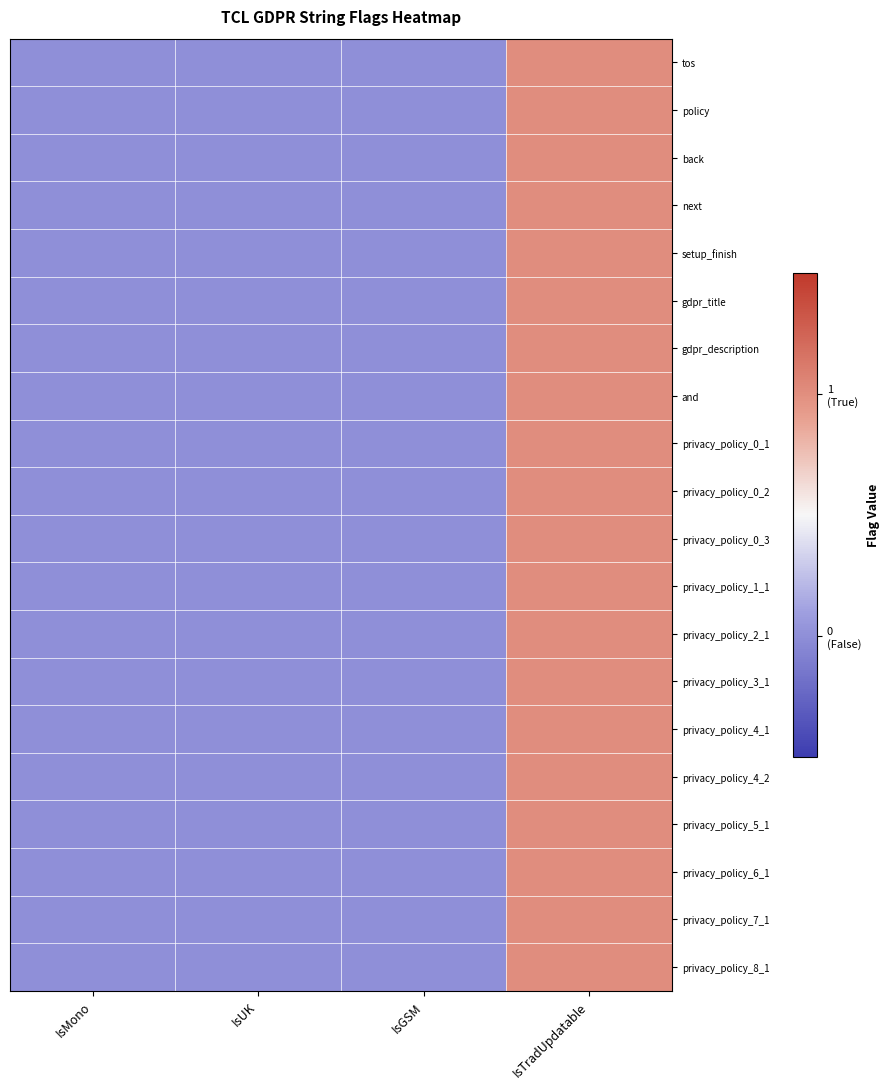

What is the maximum value shown in the chart?

1